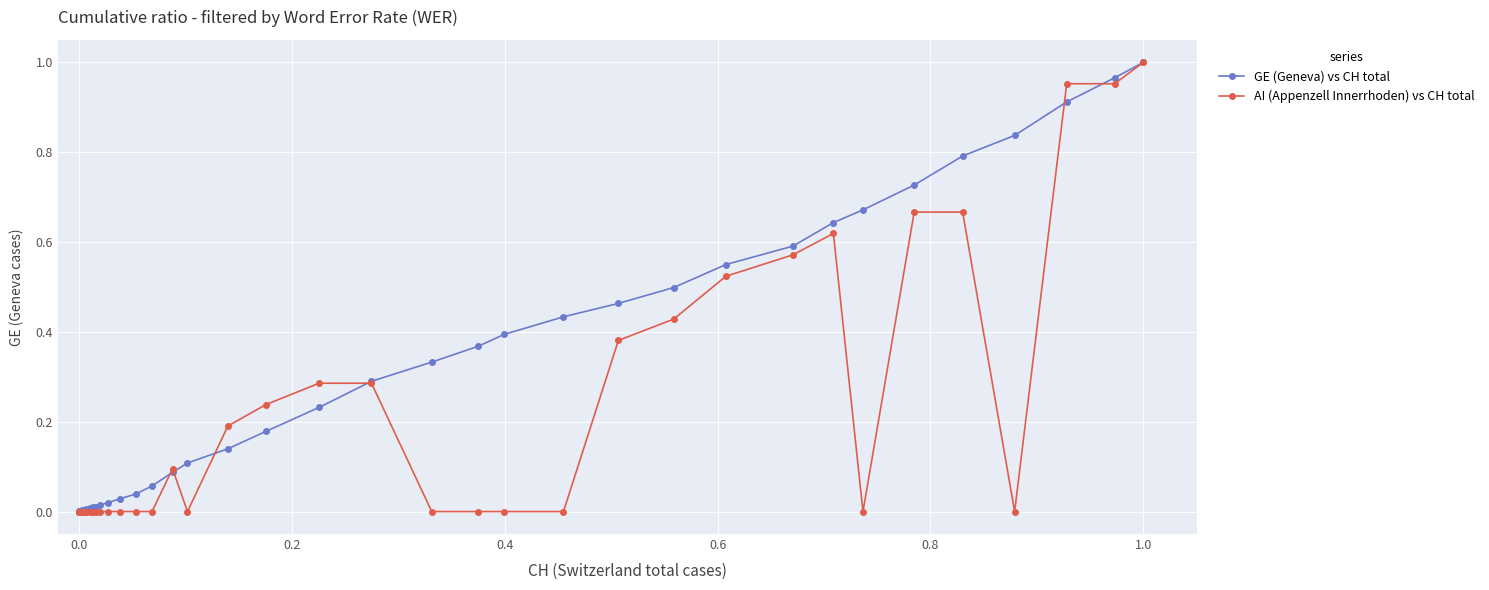

Which series has the largest total across all categories?

GE (Geneva) vs CH total